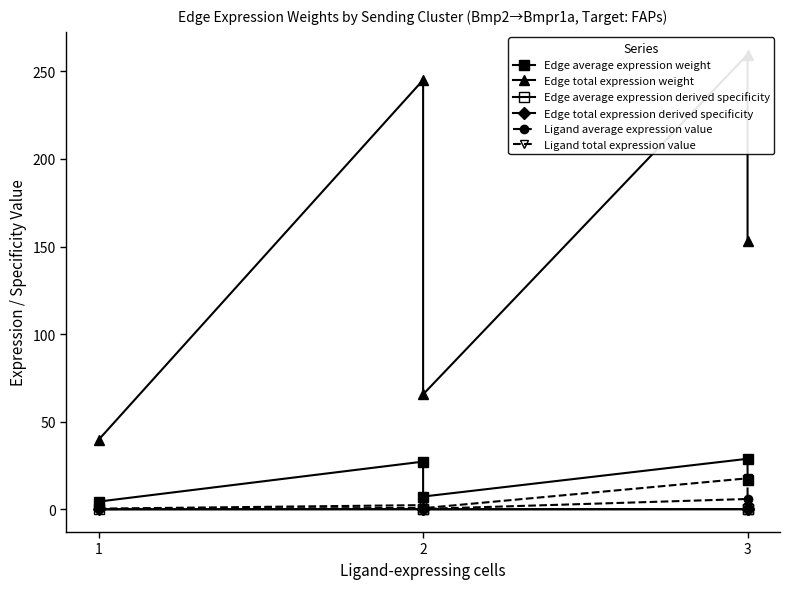

Reading left to right, what are all the values shown in this chart?

Edge average expression weight: 4.4	27.2	7.3	28.8	17.0
Edge total expression weight: 39.7	245.1	65.6	259.5	153.1
Edge average expression derived specificity: 0.0	0.1	0.0	0.1	0.0
Edge total expression derived specificity: 0.0	0.1	0.0	0.1	0.0
Ligand average expression value: 0.1	0.8	0.2	5.9	0.5
Ligand total expression value: 0.4	2.4	0.6	17.7	1.5